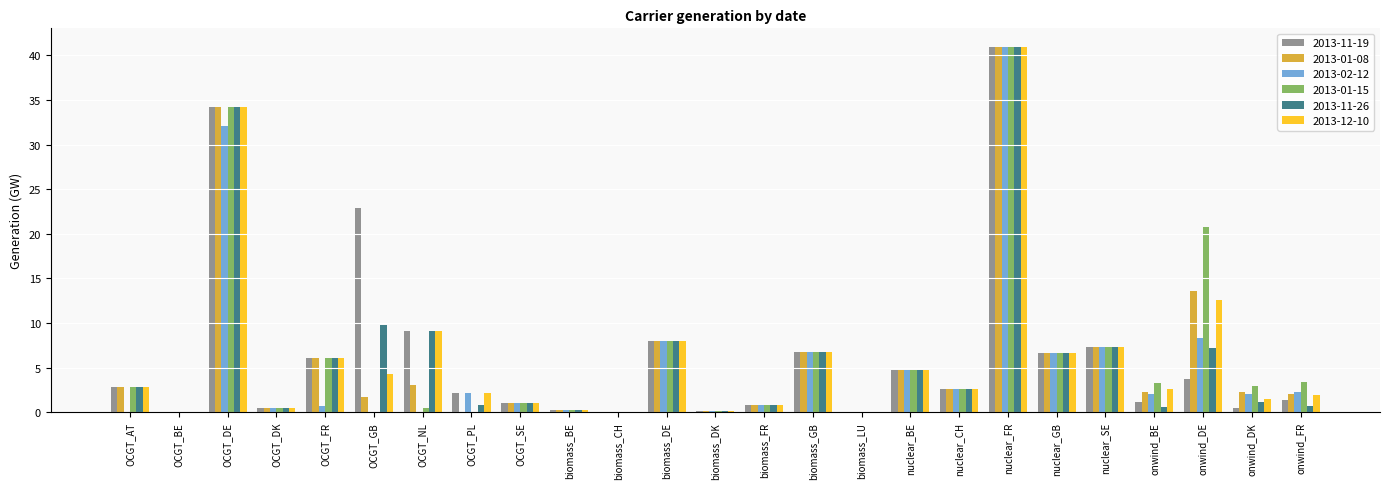

Where is 2013-01-15 nearest to the value 20?

onwind_DE